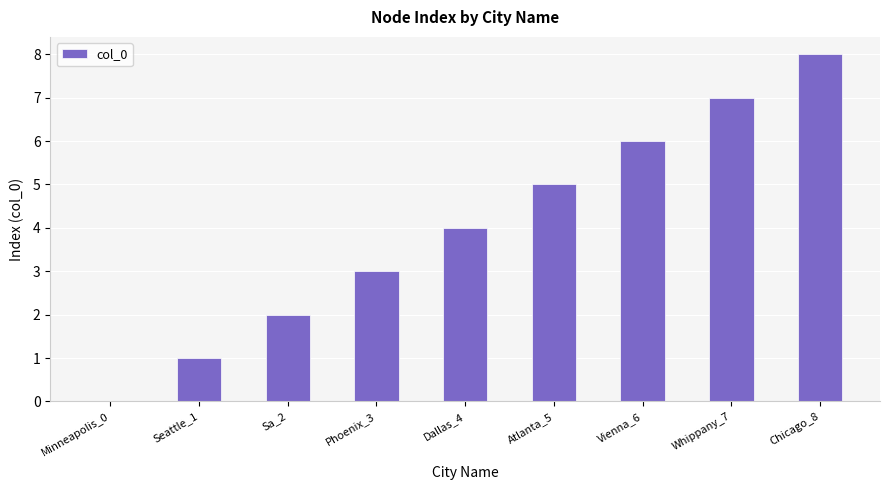

Are the bars horizontal?

No